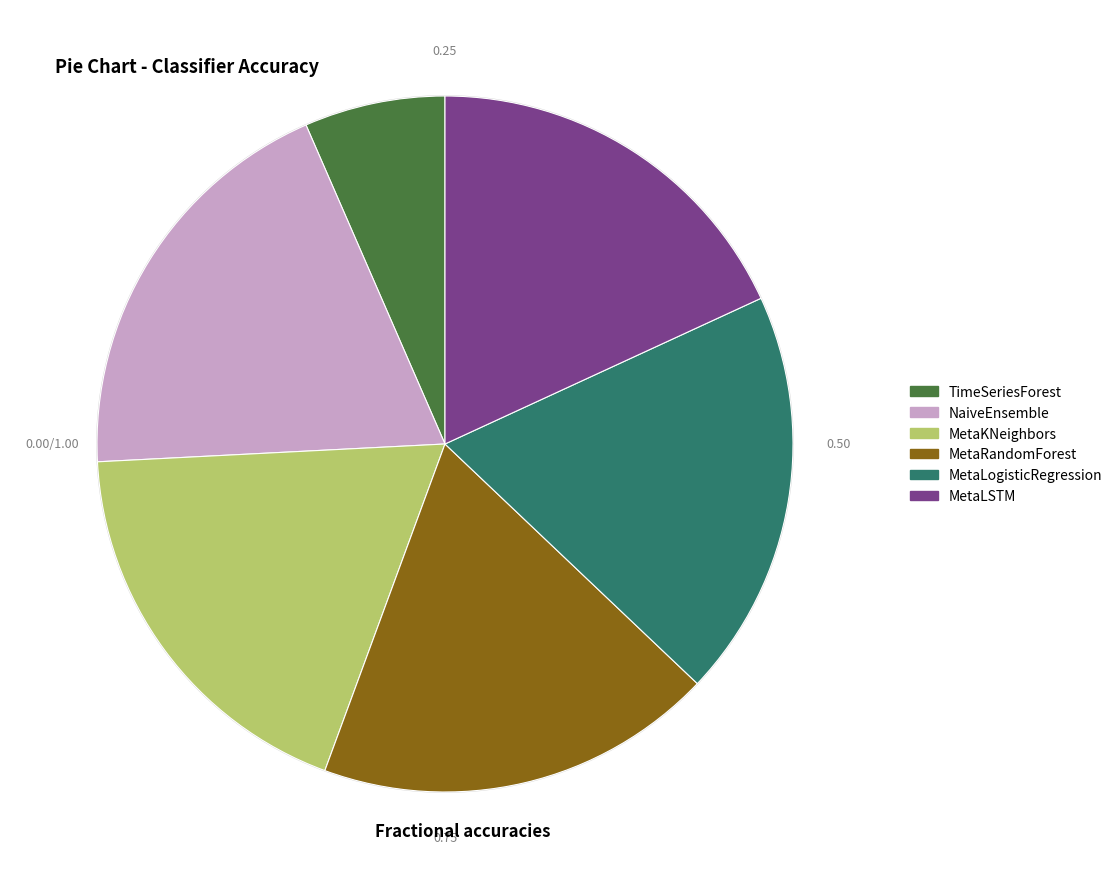

True or false: MetaKNeighbors accounts for 19% of the total.

True